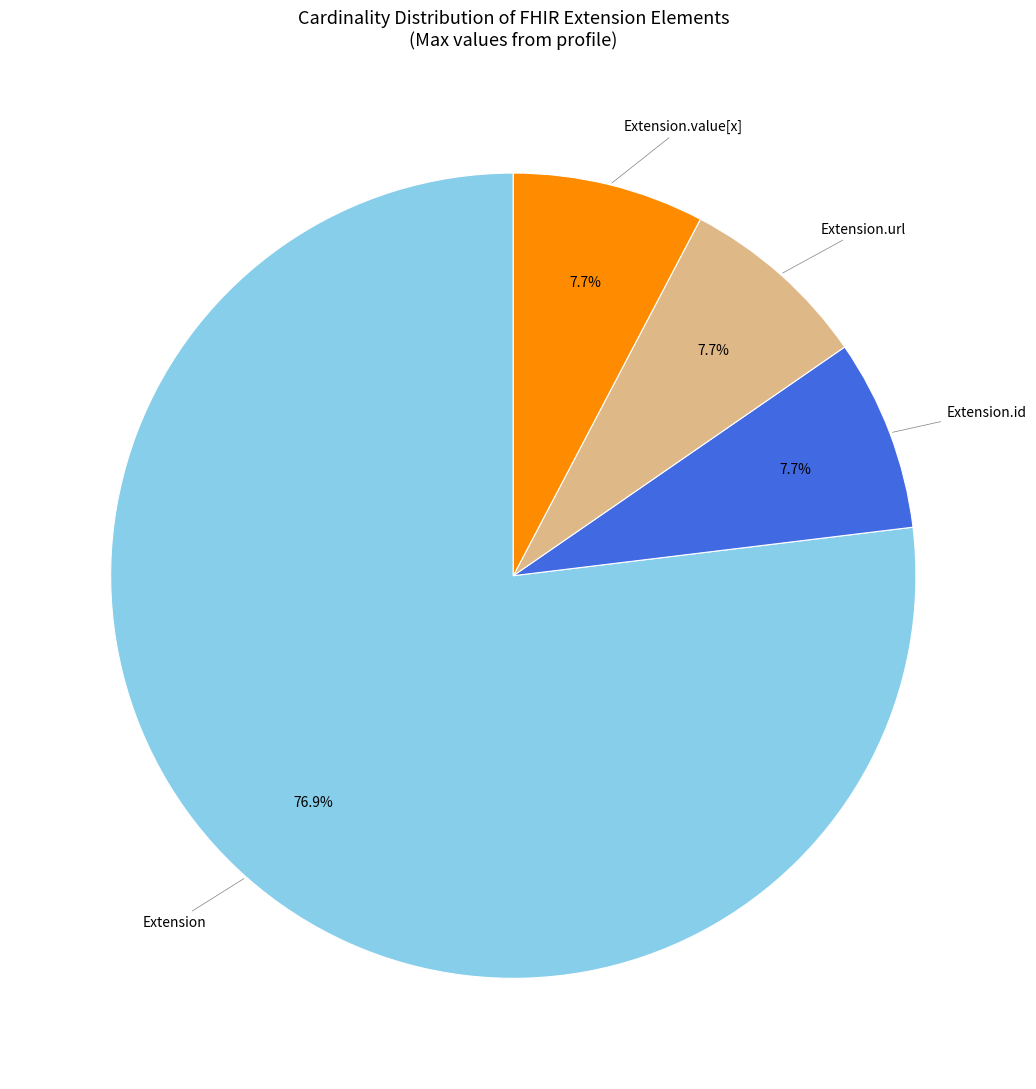

Is there any slice that represents more than half of the pie?

Yes